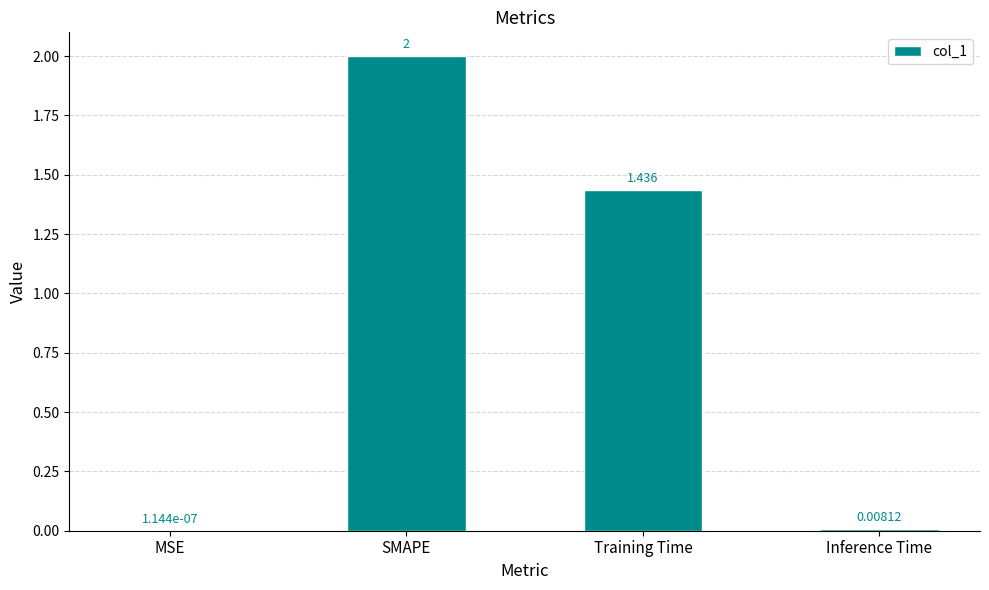

Where is the data nearest to the value 1?

Training Time